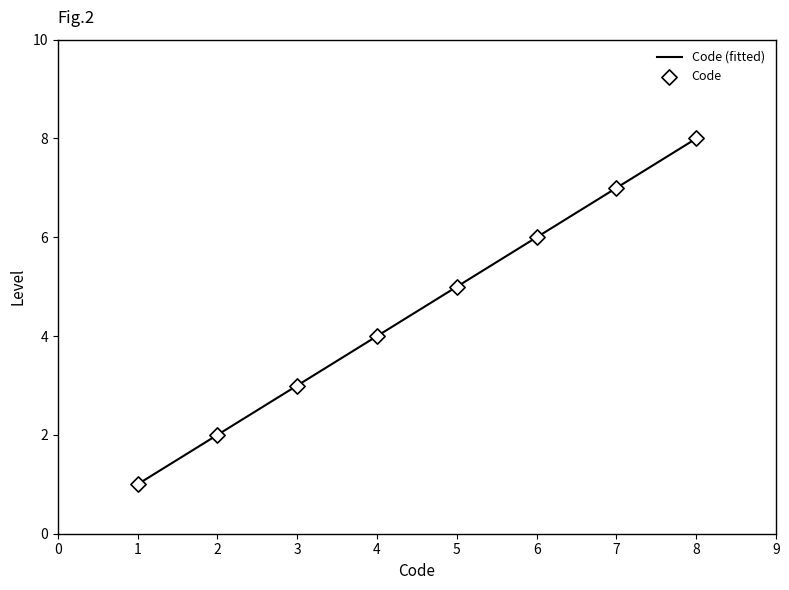

What is the highest value of the Code (fitted) series?

8.0